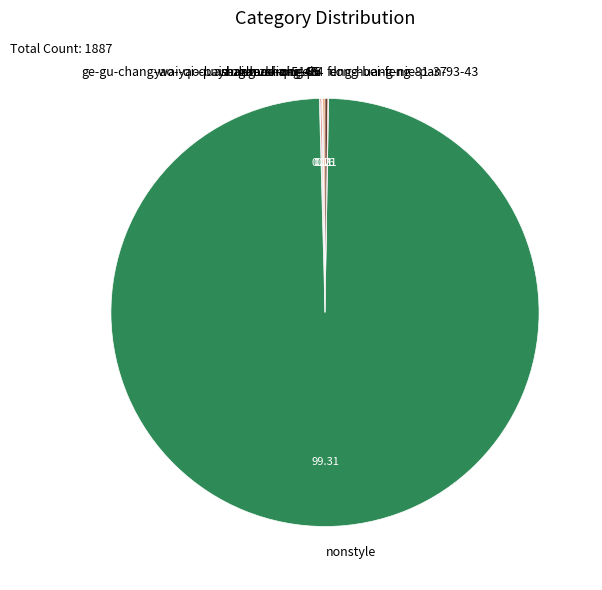

Does any single category account for the majority?

Yes